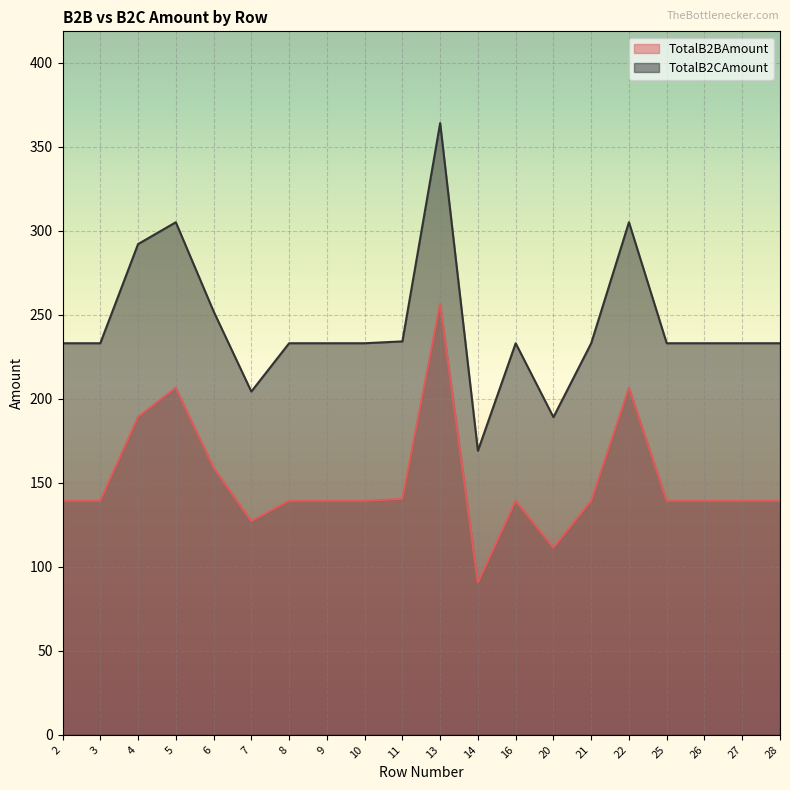

How many values in the TotalB2CAmount series exceed 233?

6